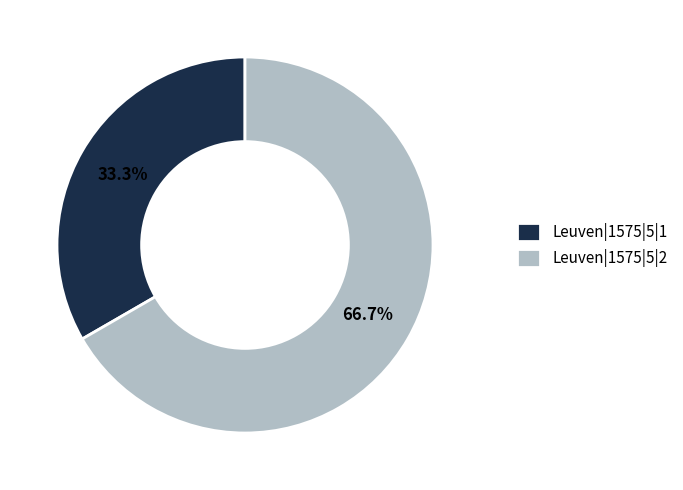

Between Leuven|1575|5|2 and Leuven|1575|5|1, which is larger?

Leuven|1575|5|2